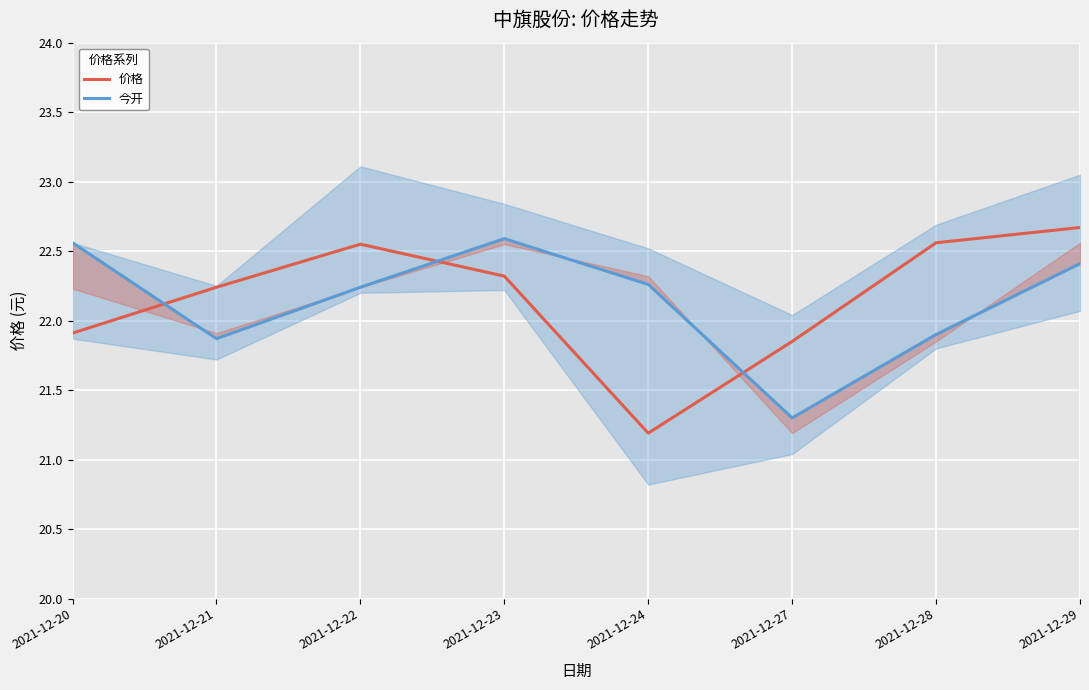

What is the sum of all 价格 values?

177.3